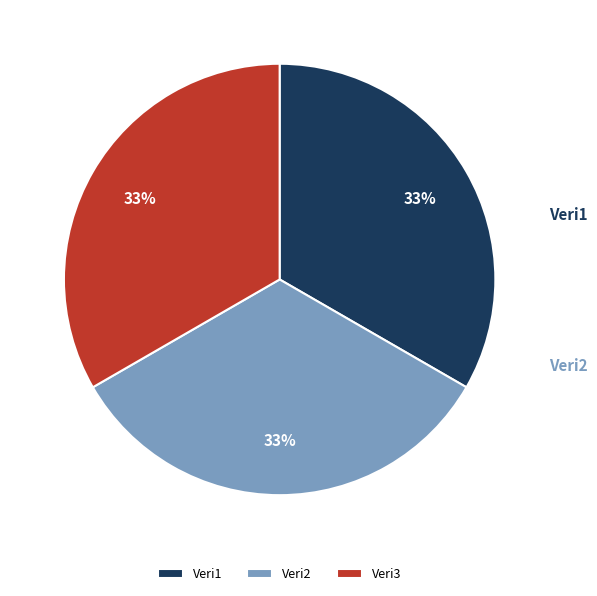

True or false: Veri3 accounts for 33% of the total.

True